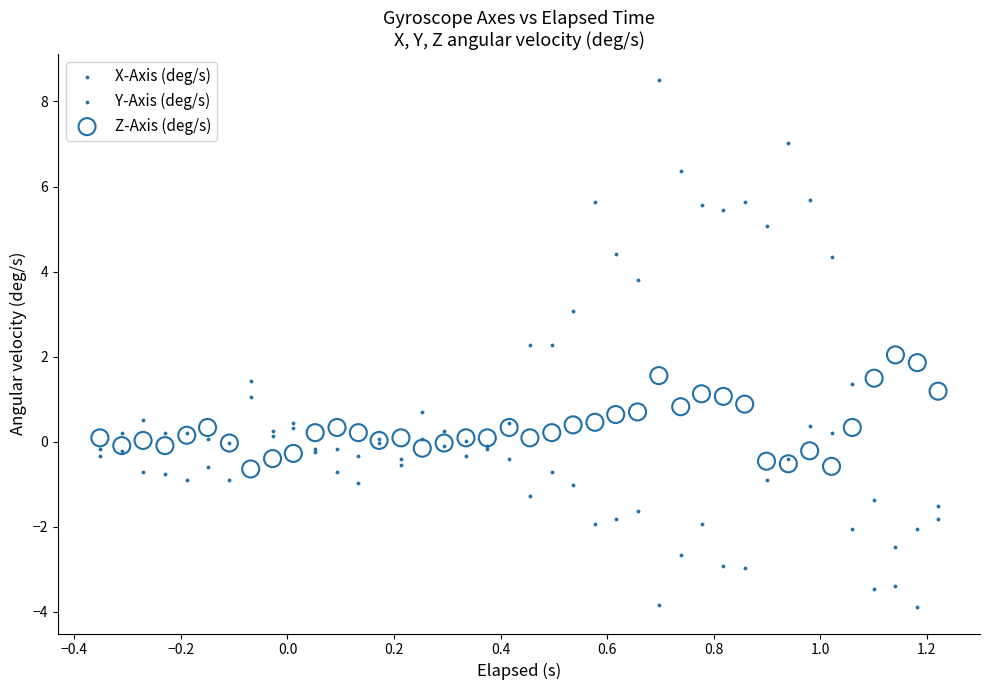

Which series reaches the minimum Y coordinate?

Y-Axis (deg/s)